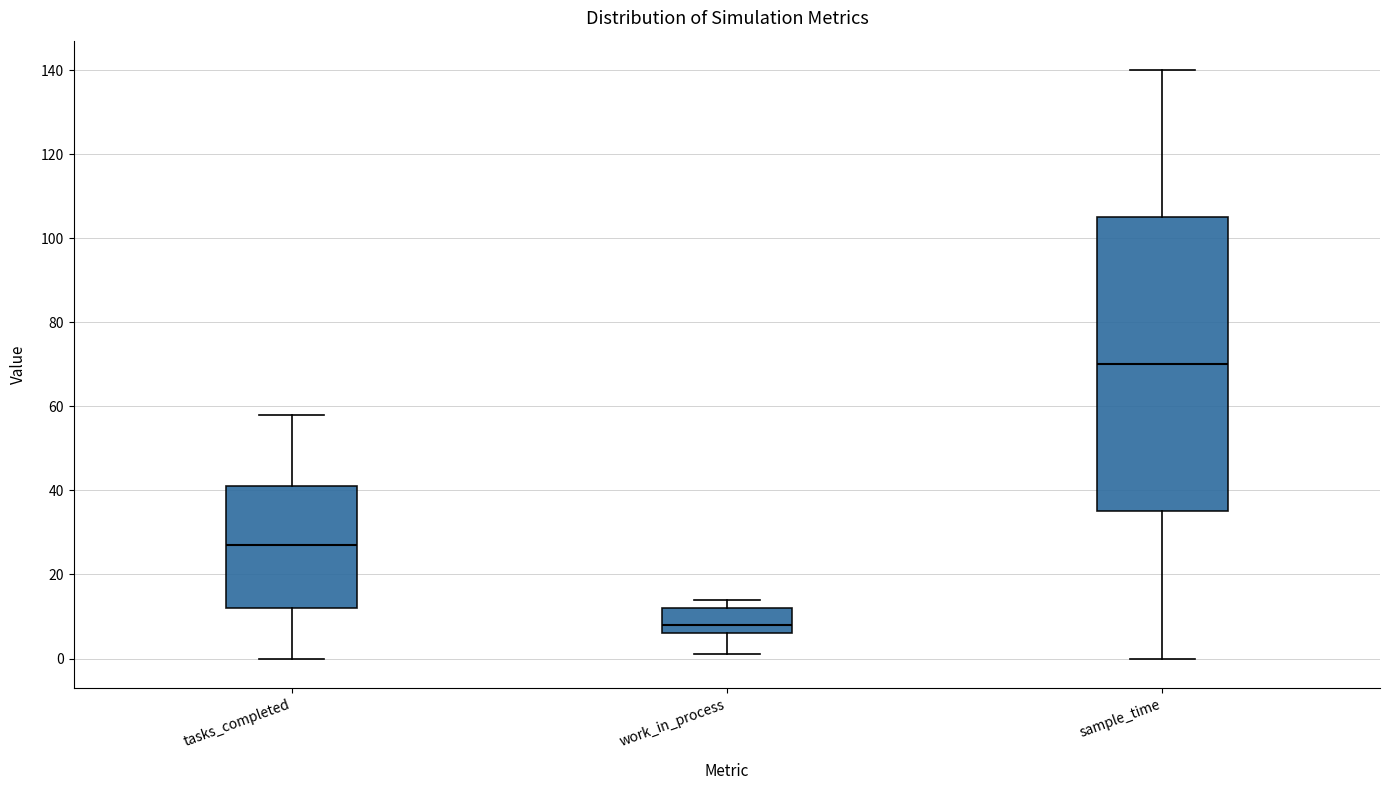

Which box is the tallest, from its lower edge to its upper edge?

sample_time